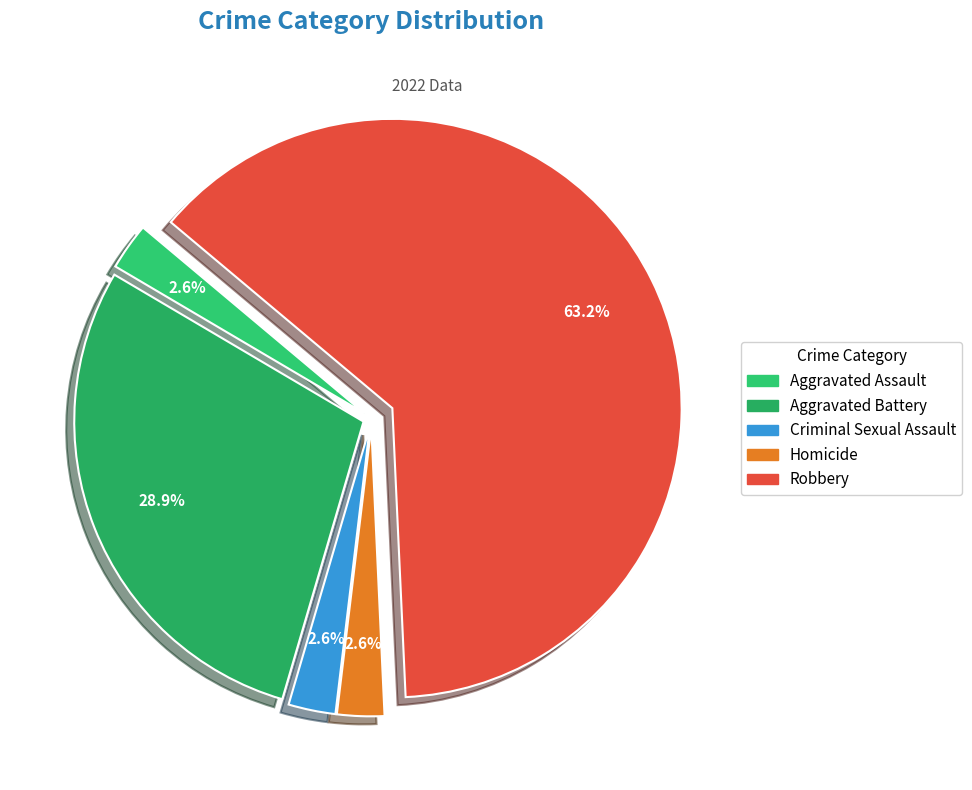

The Homicide slice represents 17% of the pie. True or false?

False